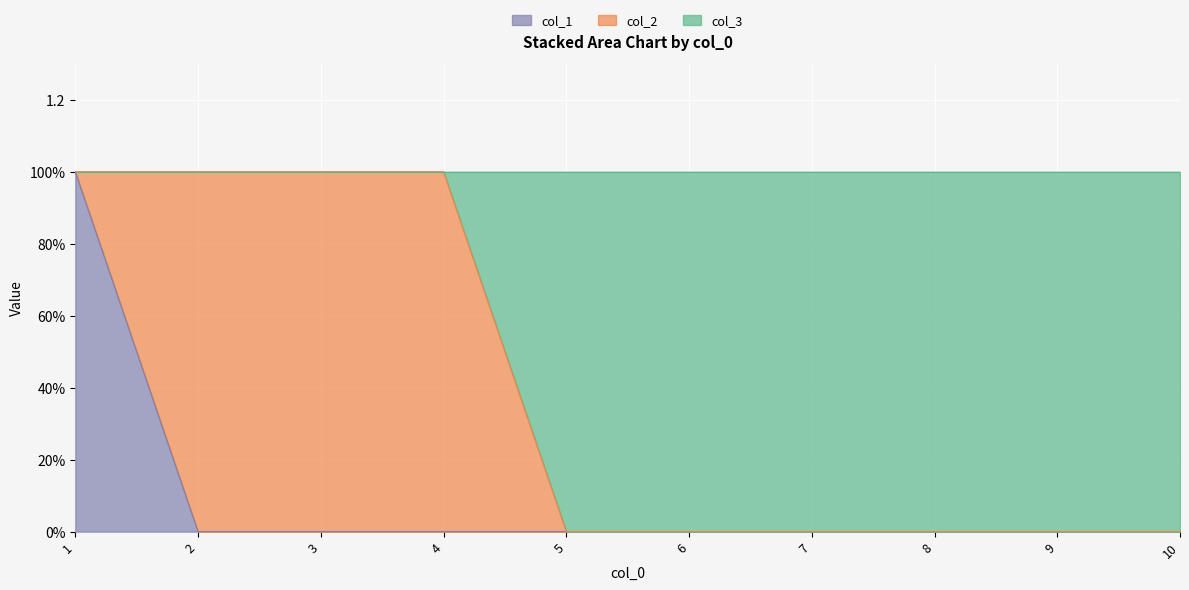

Which label corresponds to the smallest value in the chart?

2